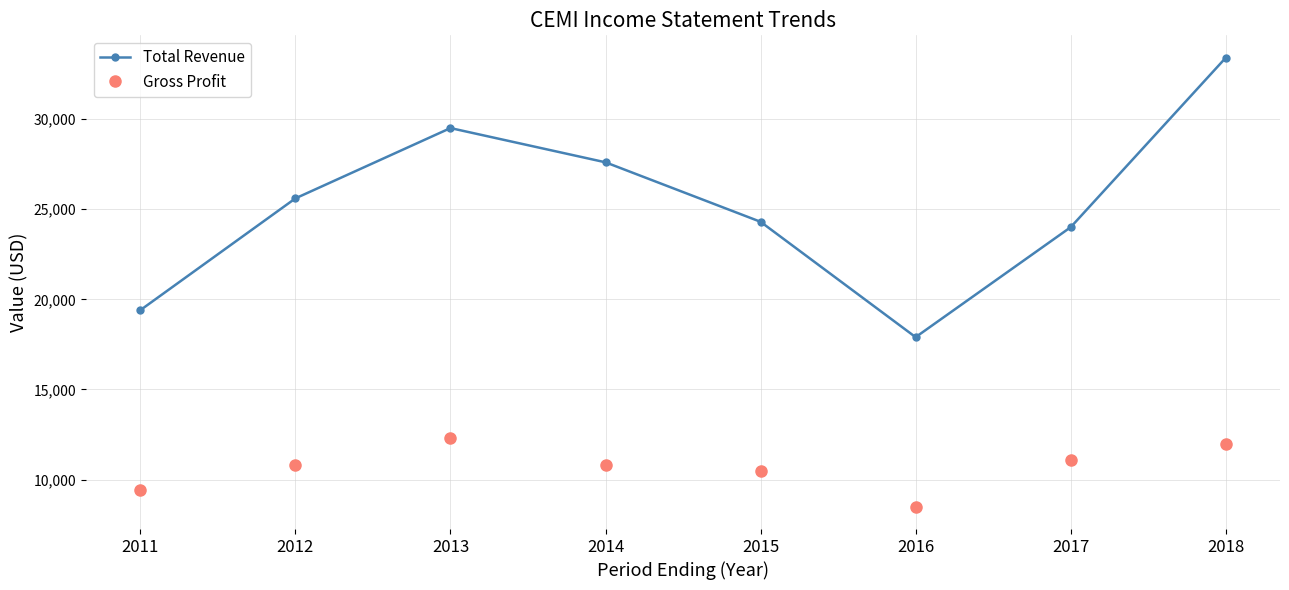

True or false: Gross Profit and Total Revenue cross at least once.

False